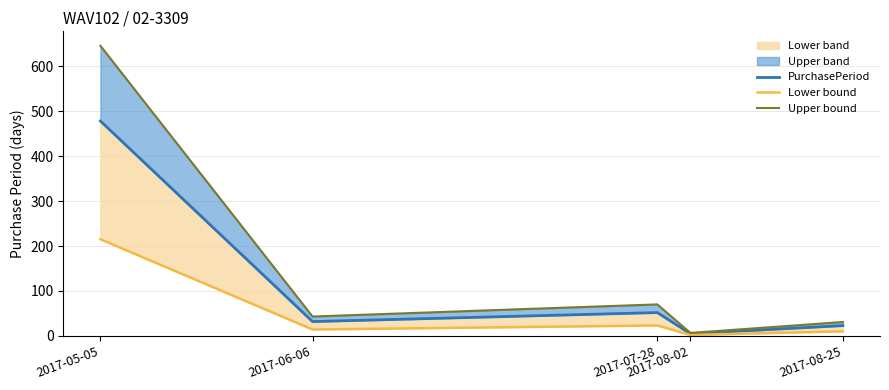

Where is the first local maximum for PurchasePeriod?

2017-07-28